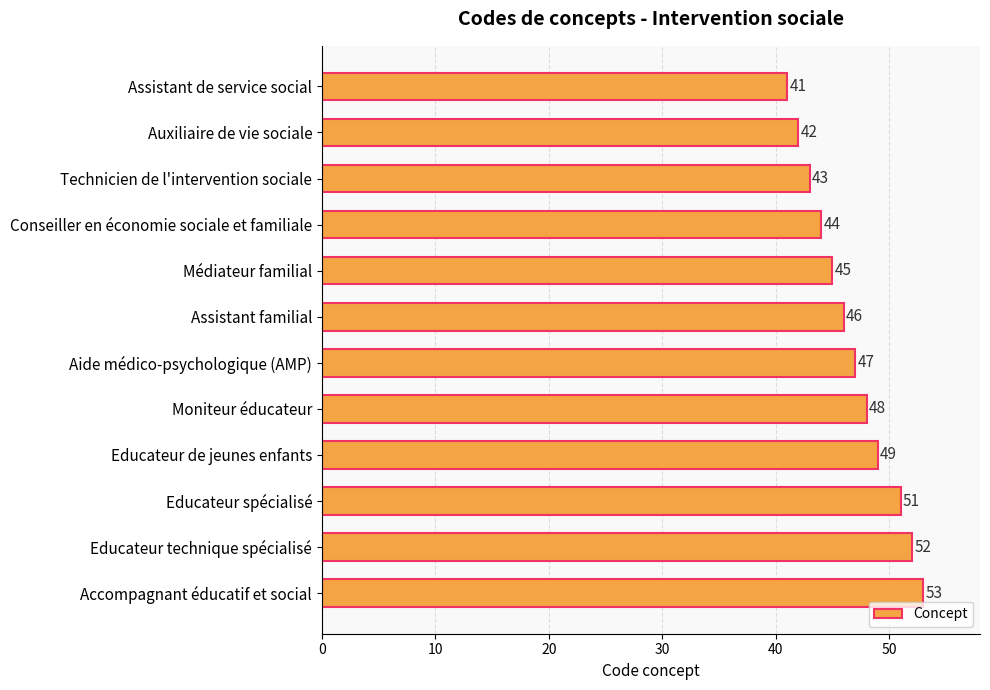

What is the change in value from Médiateur familial to Assistant familial?

+1